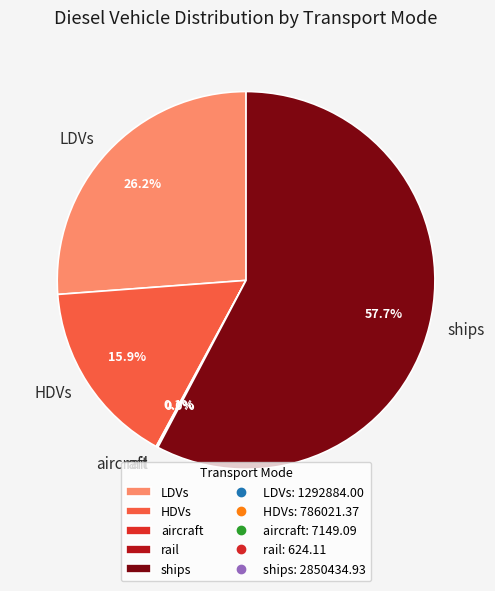

Does ships account for over 50% of the chart?

Yes